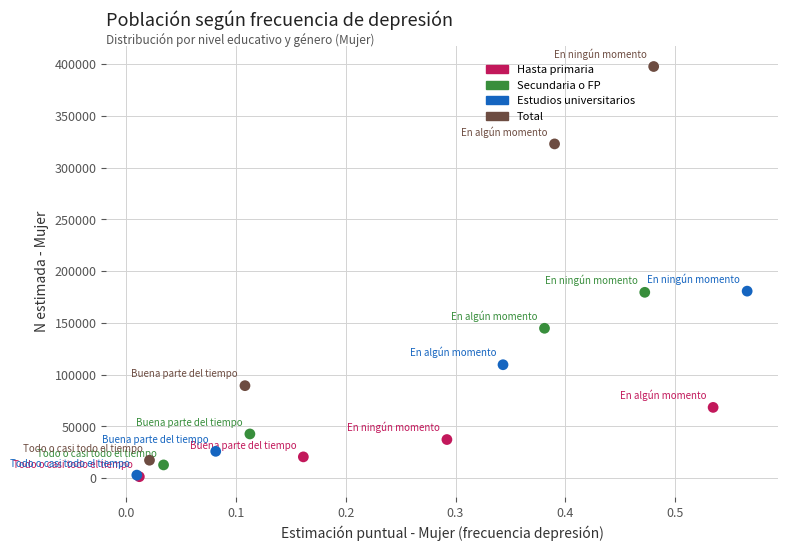

Which series reaches the maximum Y coordinate?

Total